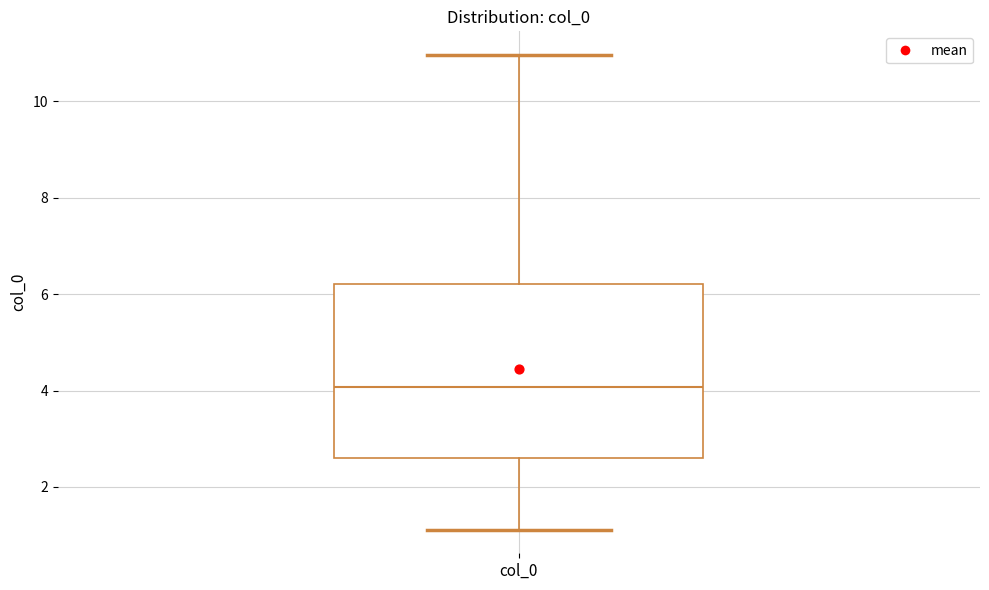

Transcribe this box plot: give where the median line is, the range the box spans, and where the two whiskers end, as read against the y-axis. The values are not printed on the chart, so give them approximately, as read against the axis.

median 4.0, box 2.6 to 6.2, whiskers 1.2 to 11.0